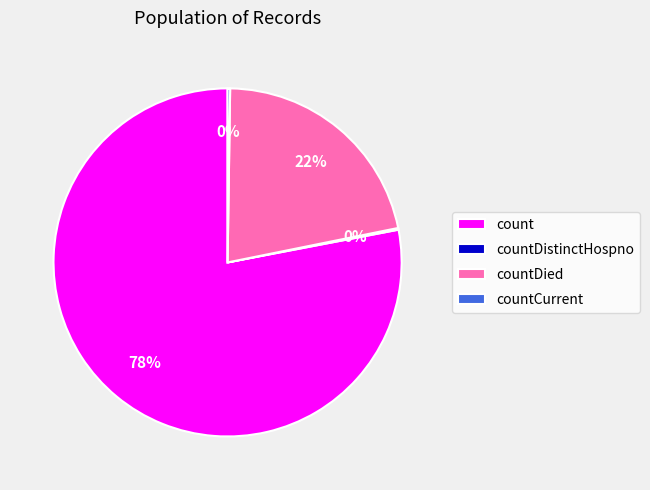

What is the majority slice?

count